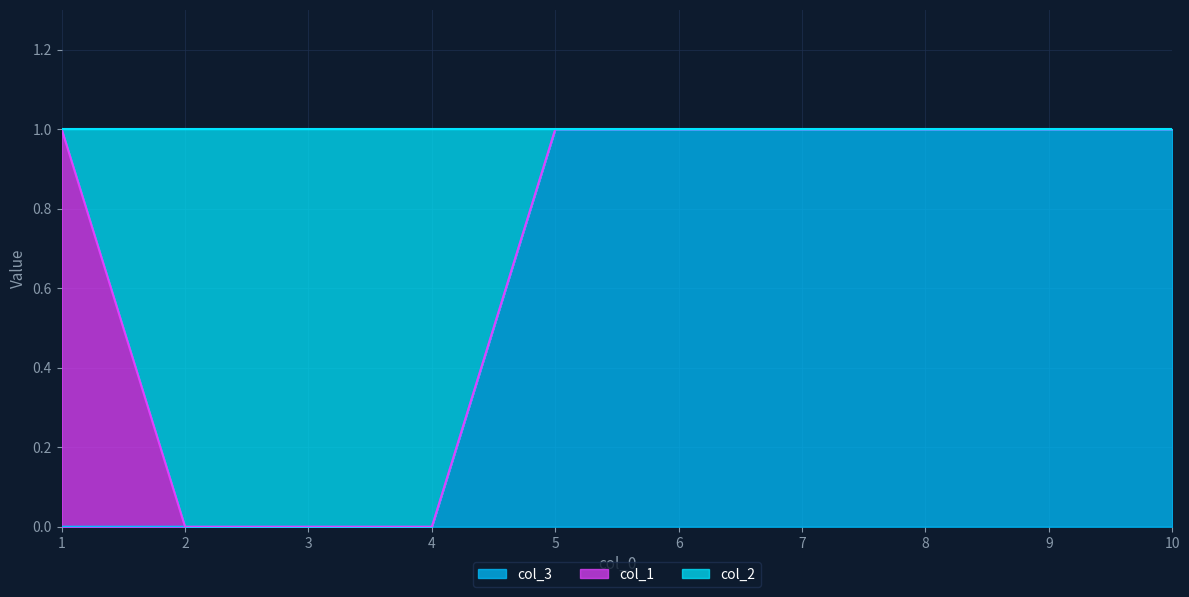

Is it true that col_3 equals 0 at 2?

True